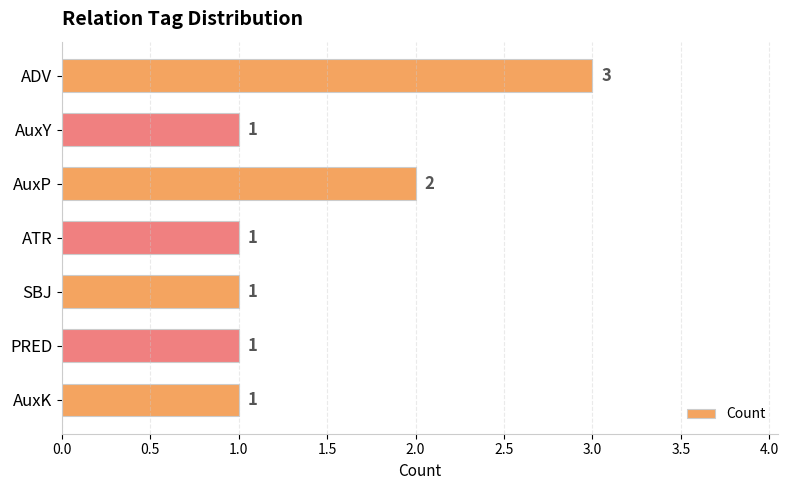

Are the bars grouped side by side (vs. stacked)?

No